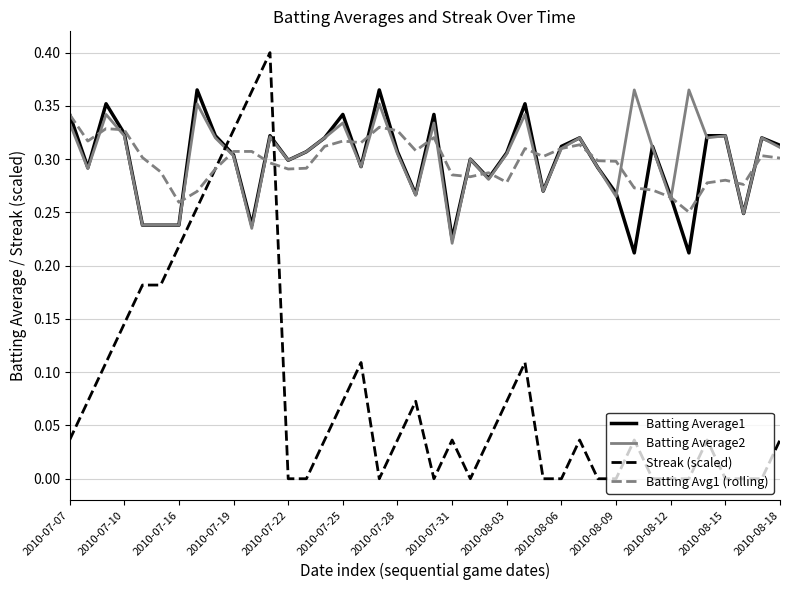

True or false: Batting Average1 has more than 2 interior local peaks.

True